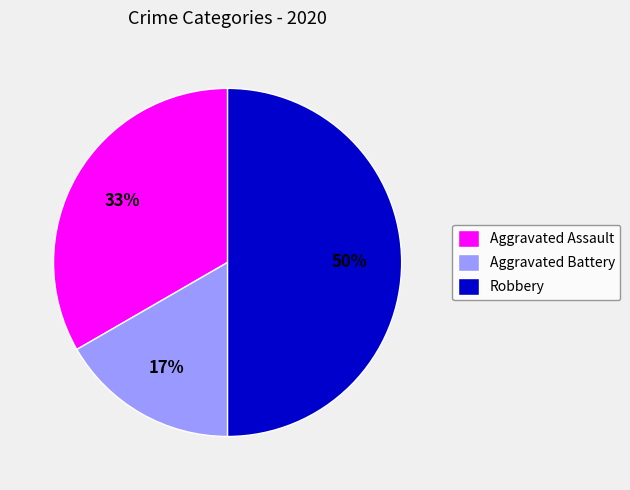

How many slices are in this pie chart?

3